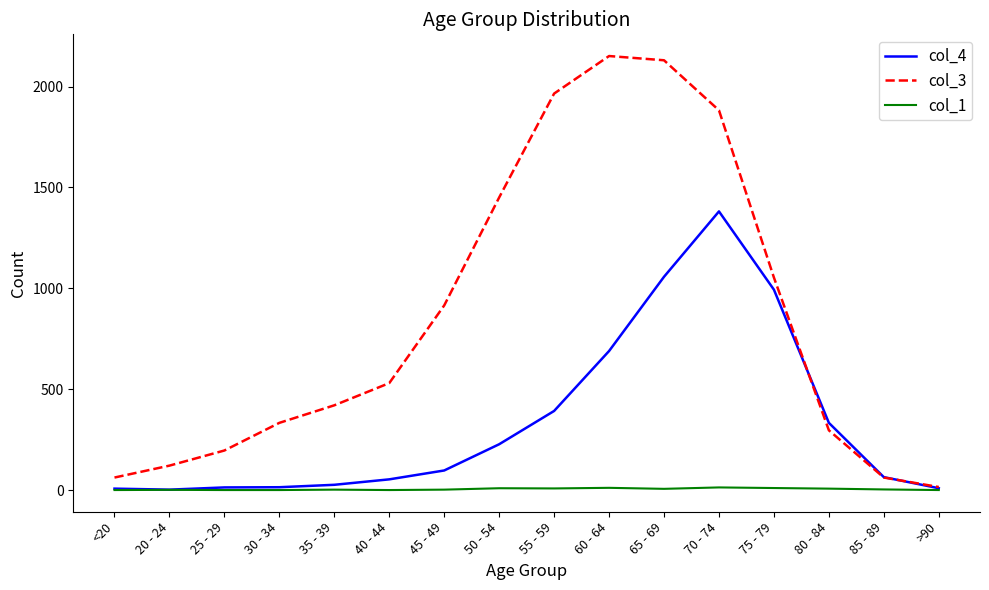

What is the spread (max minus min) of values at 65 - 69?

2124